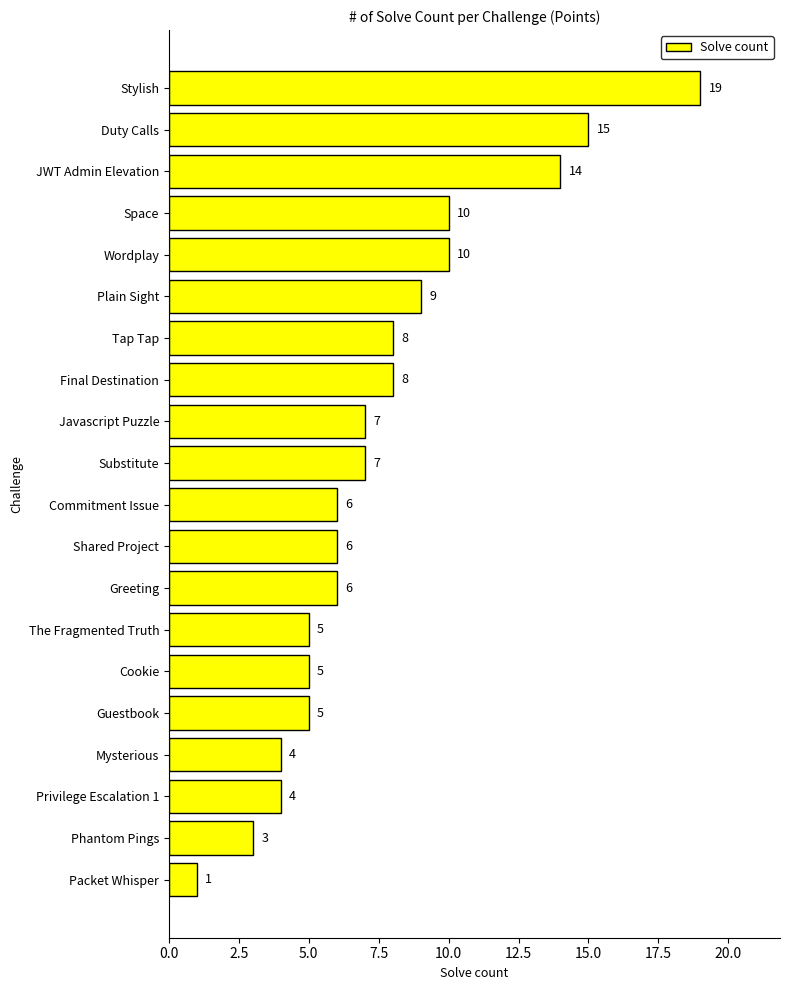

Read the value at Phantom Pings.

3